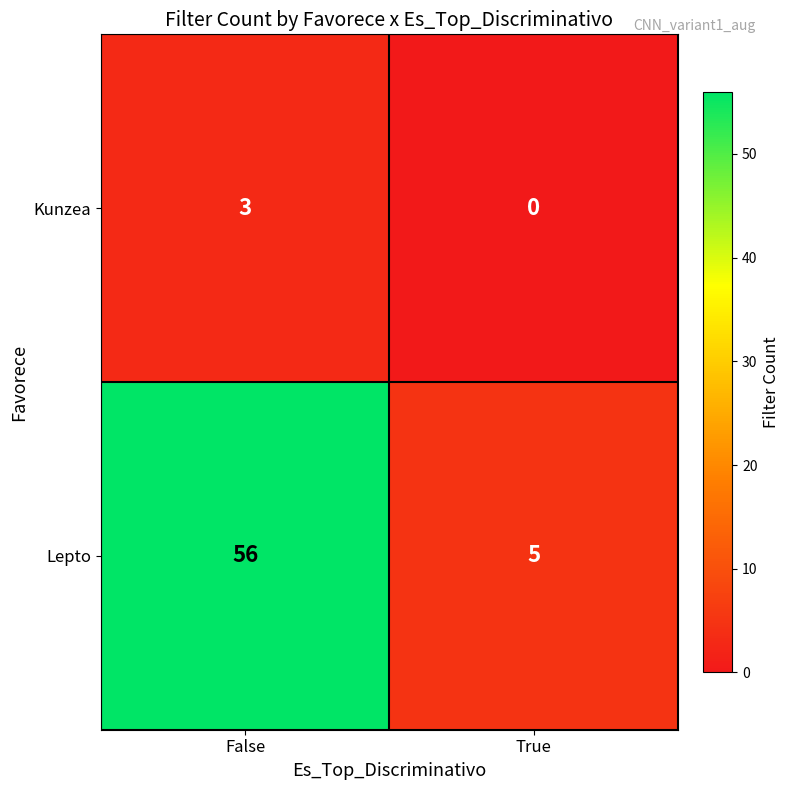

At how many categories does at least one series exceed 22?

1